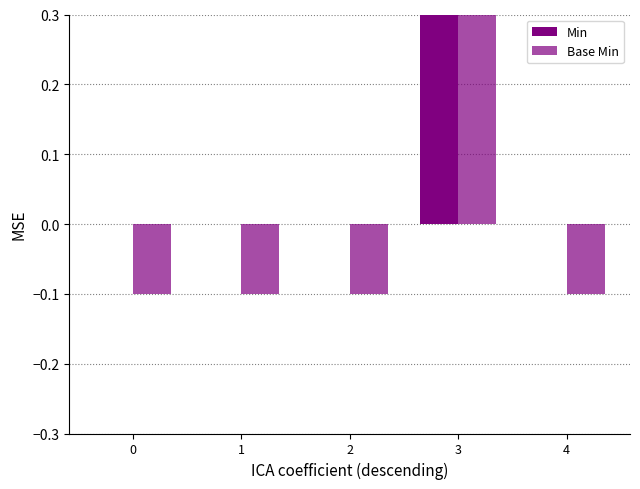

Which series has the largest total across all categories?

Min